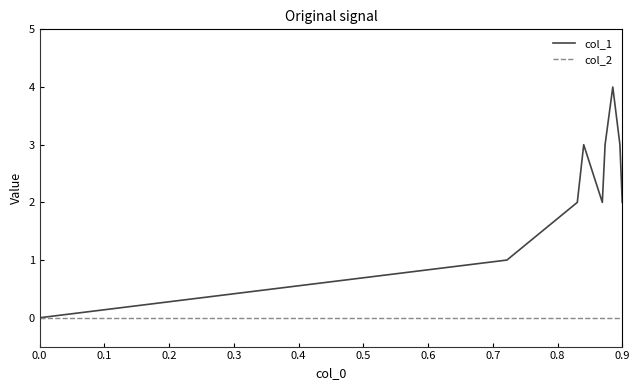

Which series has the largest range (max minus min)?

col_1